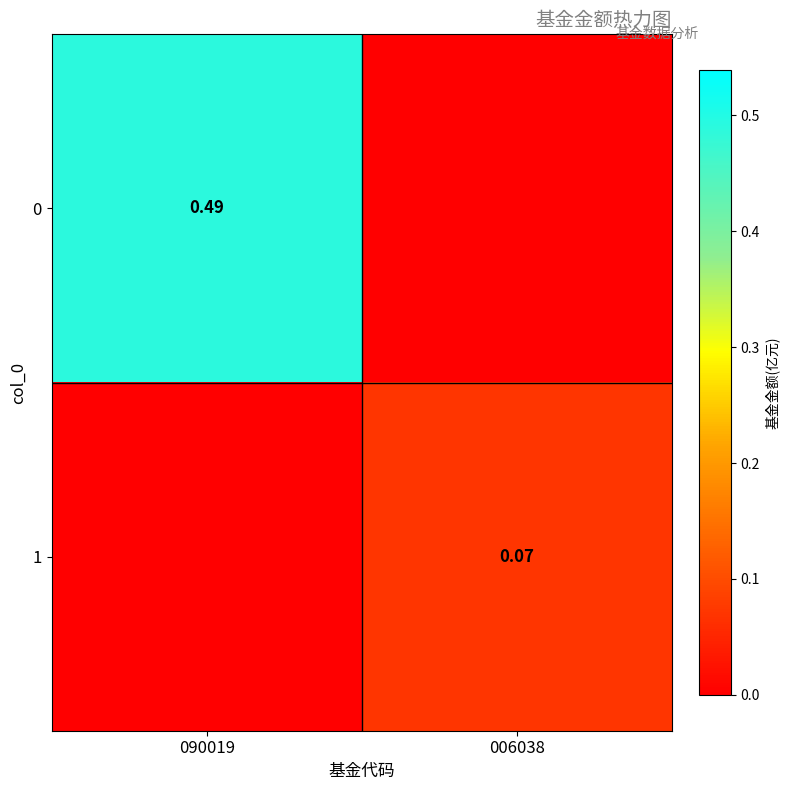

How many values in the 1 series exceed 0?

1